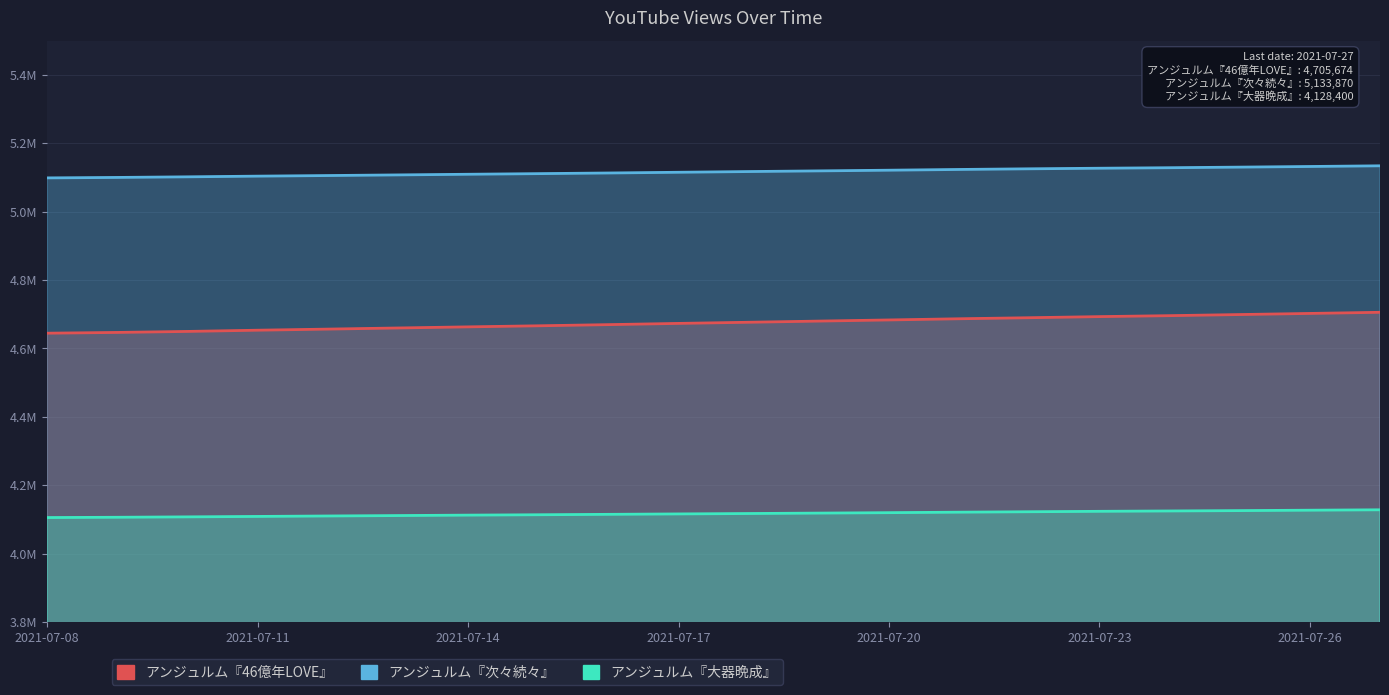

Read the アンジュルム『46億年LOVE』 value at 2021-07-25.

4699100